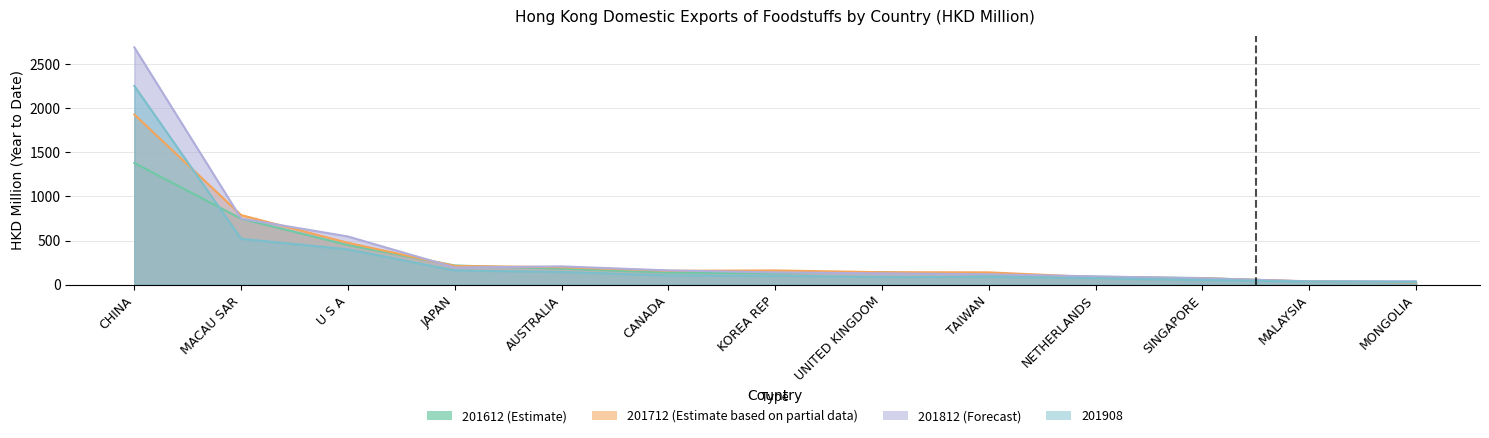

Which series has the widest spread of values?

201812